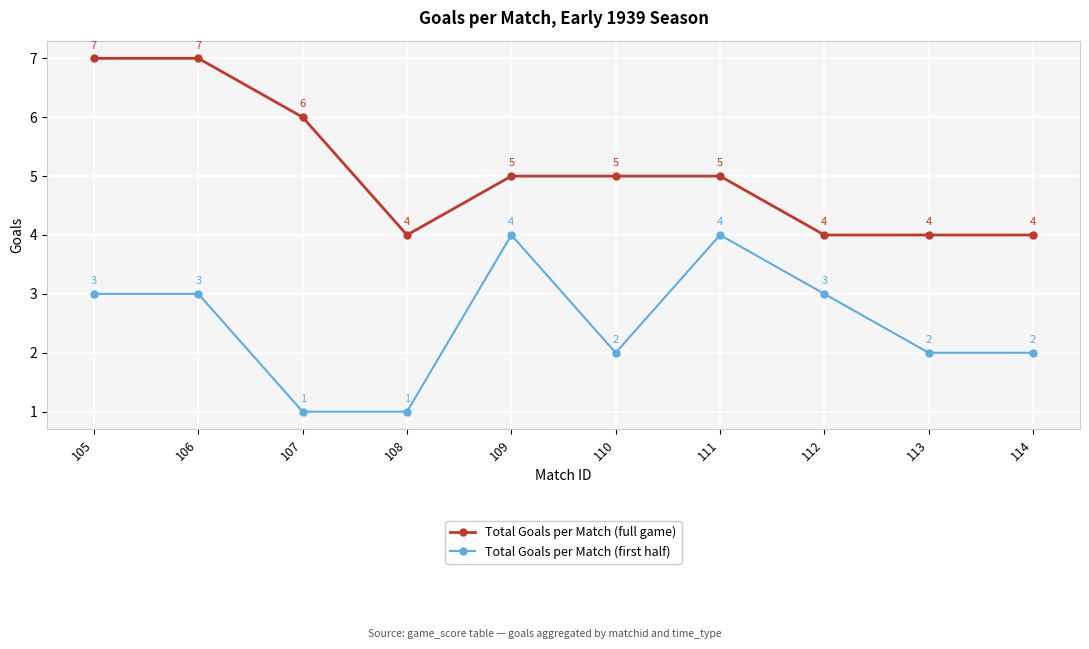

Reading left to right, extract all data points from this chart.

Total Goals per Match (full game): 105=7	106=7	107=6	108=4	109=5	110=5	111=5	112=4	113=4	114=4
Total Goals per Match (first half): 105=3	106=3	107=1	108=1	109=4	110=2	111=4	112=3	113=2	114=2